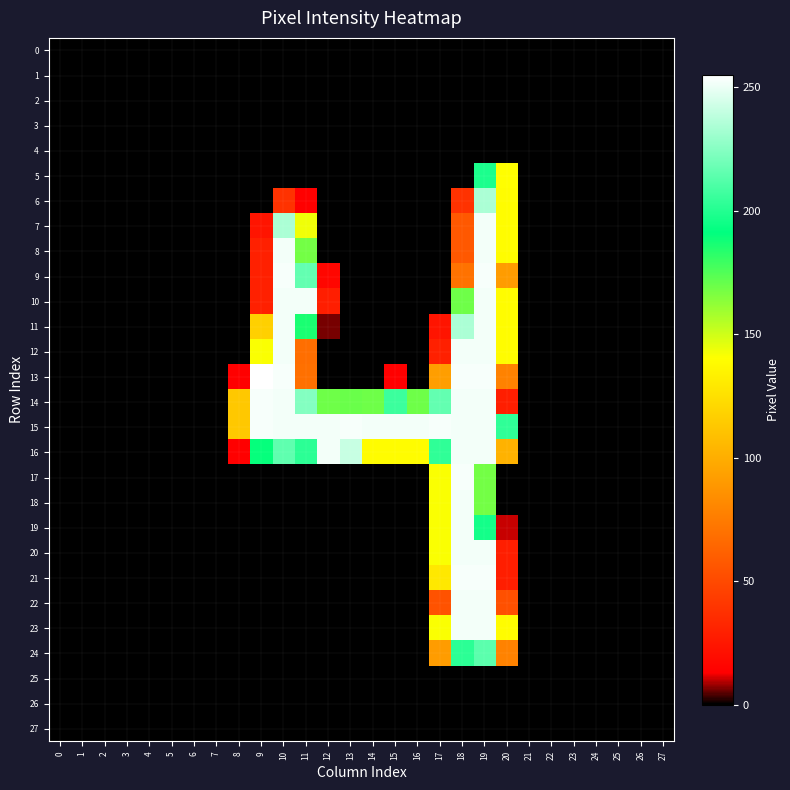

Reading left to right, extract all data points from this chart.

0: 0=0	1=0	2=0	3=0	4=0	5=0	6=0	7=0	8=0	9=0	10=0	11=0	12=0	13=0	14=0	15=0	16=0	17=0	18=0	19=0	20=0	21=0	22=0	23=0	24=0	25=0	26=0	27=0
1: 0=0	1=0	2=0	3=0	4=0	5=0	6=0	7=0	8=0	9=0	10=0	11=0	12=0	13=0	14=0	15=0	16=0	17=0	18=0	19=0	20=0	21=0	22=0	23=0	24=0	25=0	26=0	27=0
2: 0=0	1=0	2=0	3=0	4=0	5=0	6=0	7=0	8=0	9=0	10=0	11=0	12=0	13=0	14=0	15=0	16=0	17=0	18=0	19=0	20=0	21=0	22=0	23=0	24=0	25=0	26=0	27=0
3: 0=0	1=0	2=0	3=0	4=0	5=0	6=0	7=0	8=0	9=0	10=0	11=0	12=0	13=0	14=0	15=0	16=0	17=0	18=0	19=0	20=0	21=0	22=0	23=0	24=0	25=0	26=0	27=0
4: 0=0	1=0	2=0	3=0	4=0	5=0	6=0	7=0	8=0	9=0	10=0	11=0	12=0	13=0	14=0	15=0	16=0	17=0	18=0	19=0	20=0	21=0	22=0	23=0	24=0	25=0	26=0	27=0
5: 0=0	1=0	2=0	3=0	4=0	5=0	6=0	7=0	8=0	9=0	10=0	11=0	12=0	13=0	14=0	15=0	16=0	17=0	18=0	19=198	20=140	21=0	22=0	23=0	24=0	25=0	26=0	27=0
6: 0=0	1=0	2=0	3=0	4=0	5=0	6=0	7=0	8=0	9=0	10=38	11=13	12=0	13=0	14=0	15=0	16=0	17=0	18=38	19=234	20=139	21=0	22=0	23=0	24=0	25=0	26=0	27=0
7: 0=0	1=0	2=0	3=0	4=0	5=0	6=0	7=0	8=0	9=23	10=234	11=143	12=0	13=0	14=0	15=0	16=0	17=0	18=57	19=252	20=139	21=0	22=0	23=0	24=0	25=0	26=0	27=0
8: 0=0	1=0	2=0	3=0	4=0	5=0	6=0	7=0	8=0	9=29	10=252	11=168	12=0	13=0	14=0	15=0	16=0	17=0	18=57	19=252	20=139	21=0	22=0	23=0	24=0	25=0	26=0	27=0
9: 0=0	1=0	2=0	3=0	4=0	5=0	6=0	7=0	8=0	9=29	10=253	11=216	12=16	13=0	14=0	15=0	16=0	17=0	18=70	19=253	20=91	21=0	22=0	23=0	24=0	25=0	26=0	27=0
10: 0=0	1=0	2=0	3=0	4=0	5=0	6=0	7=0	8=0	9=29	10=252	11=252	12=28	13=0	14=0	15=0	16=0	17=0	18=169	19=252	20=139	21=0	22=0	23=0	24=0	25=0	26=0	27=0
11: 0=0	1=0	2=0	3=0	4=0	5=0	6=0	7=0	8=0	9=117	10=252	11=186	12=6	13=0	14=0	15=0	16=0	17=23	18=234	19=252	20=139	21=0	22=0	23=0	24=0	25=0	26=0	27=0
12: 0=0	1=0	2=0	3=0	4=0	5=0	6=0	7=0	8=0	9=141	10=252	11=68	12=0	13=0	14=0	15=0	16=0	17=29	18=252	19=252	20=139	21=0	22=0	23=0	24=0	25=0	26=0	27=0
13: 0=0	1=0	2=0	3=0	4=0	5=0	6=0	7=0	8=13	9=255	10=253	11=69	12=0	13=0	14=0	15=13	16=0	17=92	18=253	19=253	20=78	21=0	22=0	23=0	24=0	25=0	26=0	27=0
14: 0=0	1=0	2=0	3=0	4=0	5=0	6=0	7=0	8=113	9=253	10=252	11=224	12=169	13=170	14=169	15=206	16=169	17=216	18=252	19=252	20=28	21=0	22=0	23=0	24=0	25=0	26=0	27=0
15: 0=0	1=0	2=0	3=0	4=0	5=0	6=0	7=0	8=113	9=253	10=252	11=252	12=252	13=253	14=252	15=252	16=252	17=253	18=252	19=252	20=203	21=0	22=0	23=0	24=0	25=0	26=0	27=0
16: 0=0	1=0	2=0	3=0	4=0	5=0	6=0	7=0	8=13	9=190	10=215	11=202	12=252	13=241	14=139	15=139	16=139	17=203	18=252	19=252	20=102	21=0	22=0	23=0	24=0	25=0	26=0	27=0
17: 0=0	1=0	2=0	3=0	4=0	5=0	6=0	7=0	8=0	9=0	10=0	11=0	12=0	13=0	14=0	15=0	16=0	17=141	18=253	19=168	20=0	21=0	22=0	23=0	24=0	25=0	26=0	27=0
18: 0=0	1=0	2=0	3=0	4=0	5=0	6=0	7=0	8=0	9=0	10=0	11=0	12=0	13=0	14=0	15=0	16=0	17=141	18=252	19=168	20=0	21=0	22=0	23=0	24=0	25=0	26=0	27=0
19: 0=0	1=0	2=0	3=0	4=0	5=0	6=0	7=0	8=0	9=0	10=0	11=0	12=0	13=0	14=0	15=0	16=0	17=141	18=252	19=196	20=10	21=0	22=0	23=0	24=0	25=0	26=0	27=0
20: 0=0	1=0	2=0	3=0	4=0	5=0	6=0	7=0	8=0	9=0	10=0	11=0	12=0	13=0	14=0	15=0	16=0	17=141	18=252	19=252	20=28	21=0	22=0	23=0	24=0	25=0	26=0	27=0
21: 0=0	1=0	2=0	3=0	4=0	5=0	6=0	7=0	8=0	9=0	10=0	11=0	12=0	13=0	14=0	15=0	16=0	17=129	18=253	19=253	20=28	21=0	22=0	23=0	24=0	25=0	26=0	27=0
22: 0=0	1=0	2=0	3=0	4=0	5=0	6=0	7=0	8=0	9=0	10=0	11=0	12=0	13=0	14=0	15=0	16=0	17=54	18=252	19=252	20=53	21=0	22=0	23=0	24=0	25=0	26=0	27=0
23: 0=0	1=0	2=0	3=0	4=0	5=0	6=0	7=0	8=0	9=0	10=0	11=0	12=0	13=0	14=0	15=0	16=0	17=141	18=252	19=252	20=139	21=0	22=0	23=0	24=0	25=0	26=0	27=0
24: 0=0	1=0	2=0	3=0	4=0	5=0	6=0	7=0	8=0	9=0	10=0	11=0	12=0	13=0	14=0	15=0	16=0	17=91	18=202	19=214	20=78	21=0	22=0	23=0	24=0	25=0	26=0	27=0
25: 0=0	1=0	2=0	3=0	4=0	5=0	6=0	7=0	8=0	9=0	10=0	11=0	12=0	13=0	14=0	15=0	16=0	17=0	18=0	19=0	20=0	21=0	22=0	23=0	24=0	25=0	26=0	27=0
26: 0=0	1=0	2=0	3=0	4=0	5=0	6=0	7=0	8=0	9=0	10=0	11=0	12=0	13=0	14=0	15=0	16=0	17=0	18=0	19=0	20=0	21=0	22=0	23=0	24=0	25=0	26=0	27=0
27: 0=0	1=0	2=0	3=0	4=0	5=0	6=0	7=0	8=0	9=0	10=0	11=0	12=0	13=0	14=0	15=0	16=0	17=0	18=0	19=0	20=0	21=0	22=0	23=0	24=0	25=0	26=0	27=0